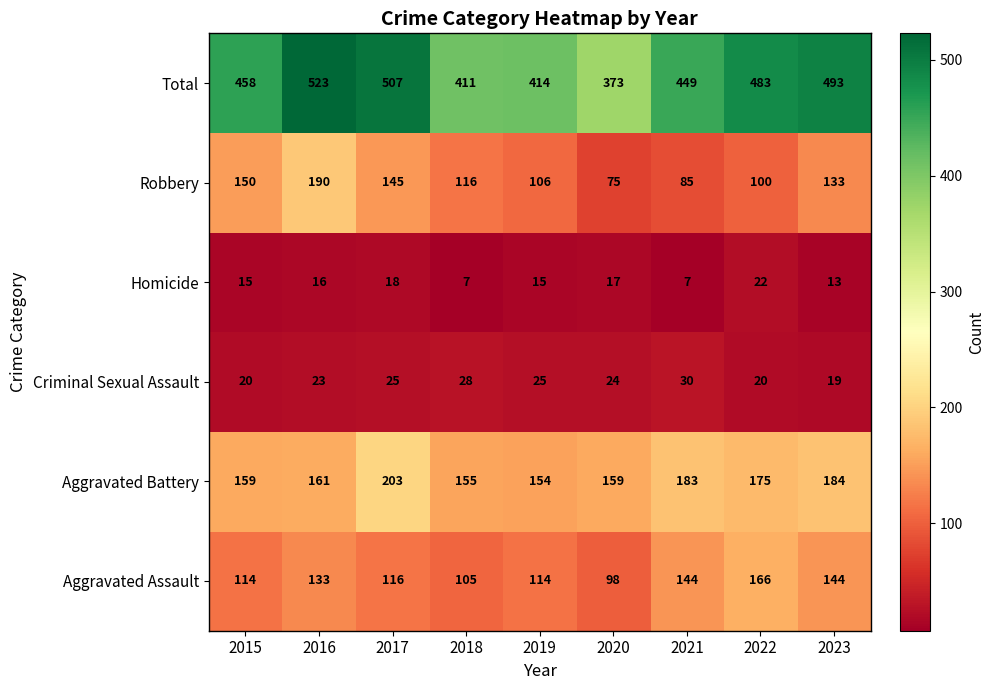

At which label does Criminal Sexual Assault reach its minimum?

2023